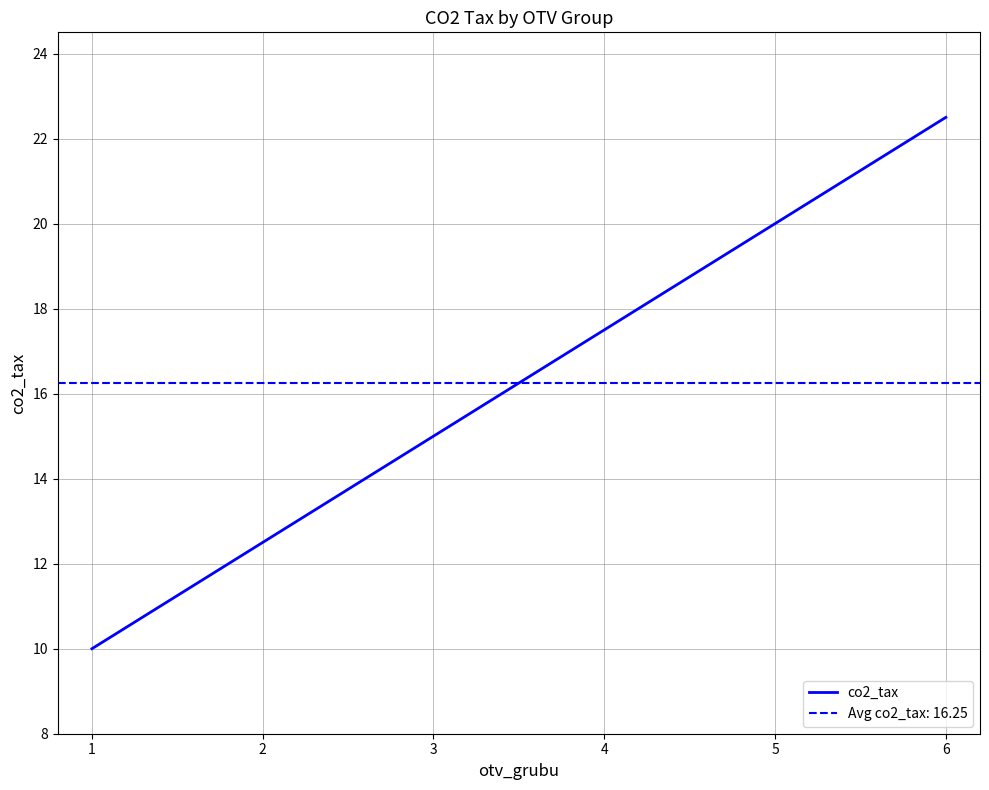

Count the number of data series in this chart.

1